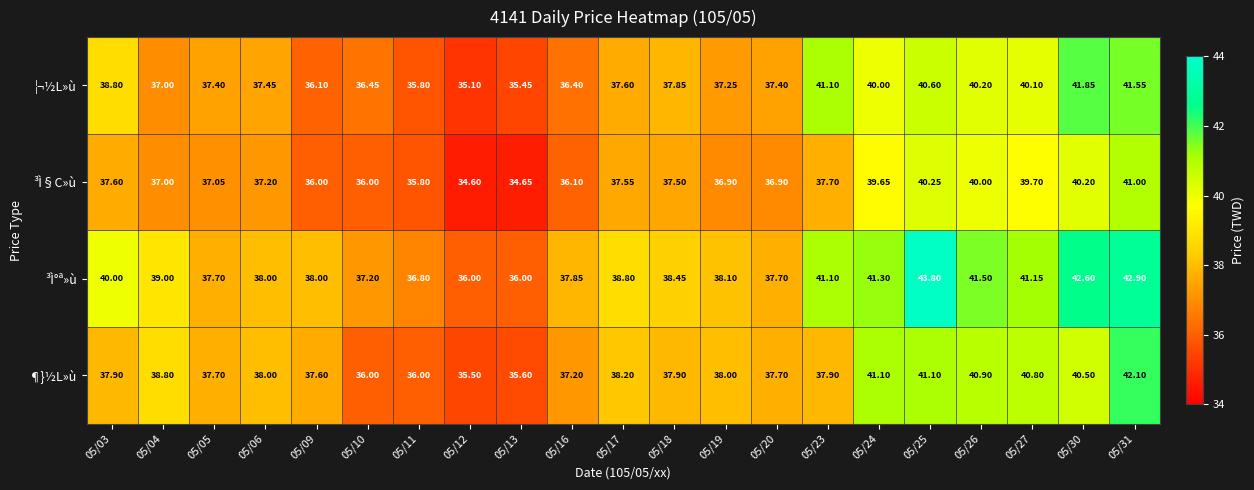

Which series has the largest range (max minus min)?

³Ì°ª»ù